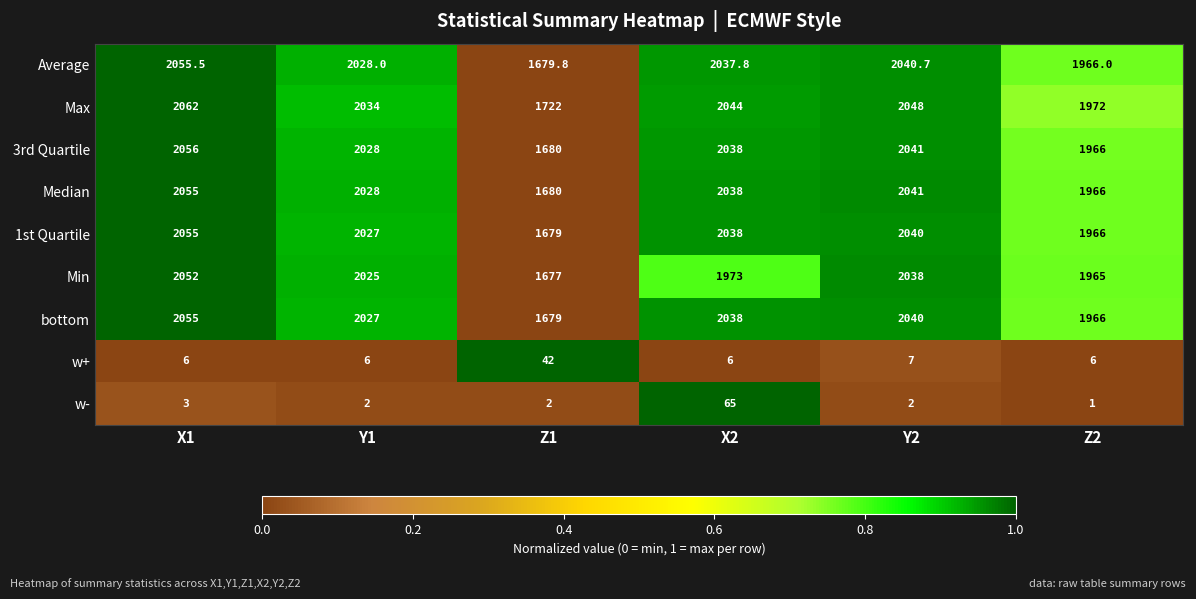

Where does the Median series first go above 2038?

X1